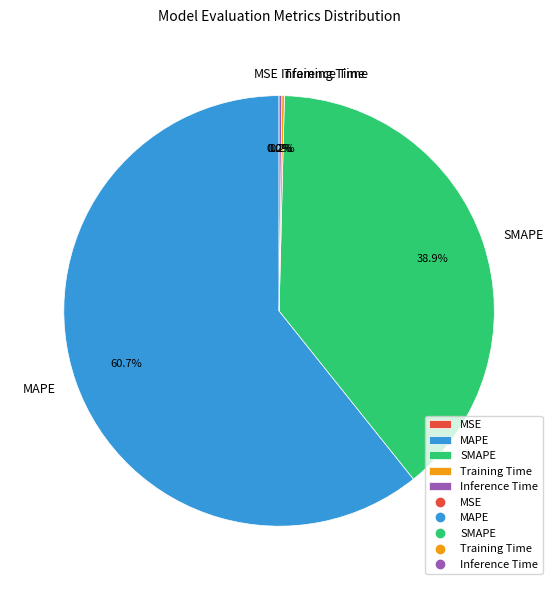

What percentage is the MAPE slice, to the nearest percent?

61%